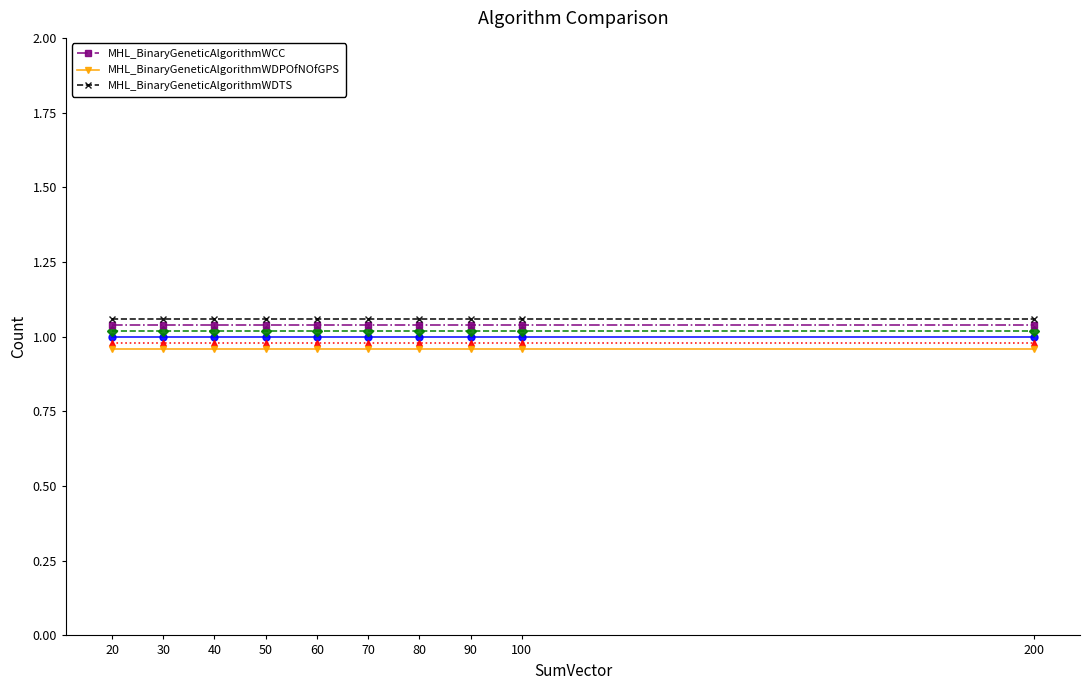

The MHL_BinaryGeneticAlgorithmWDPOfNOfGPS series shows 1.3 at 100. True or false?

False